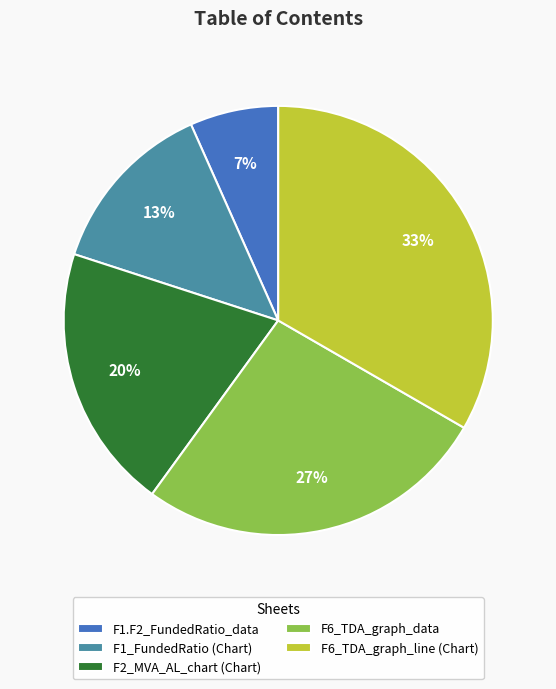

How many slices are in this pie chart?

5